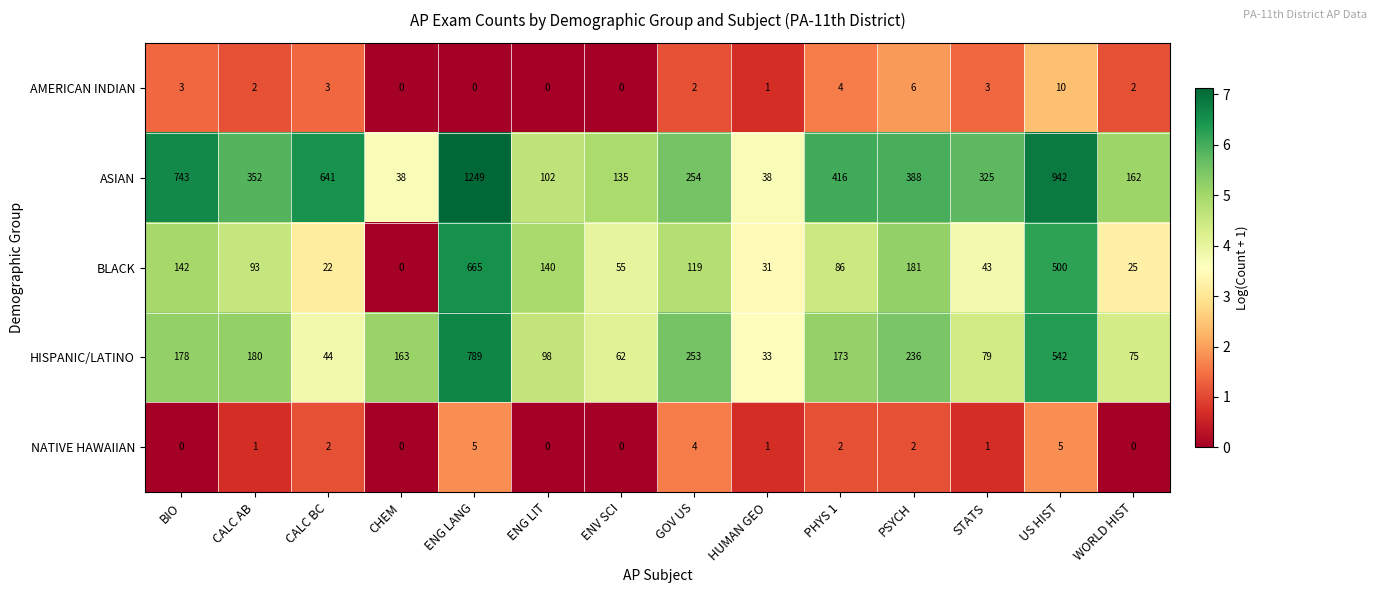

True or false: HISPANIC/LATINO has a value of 33 at HUMAN GEO.

True